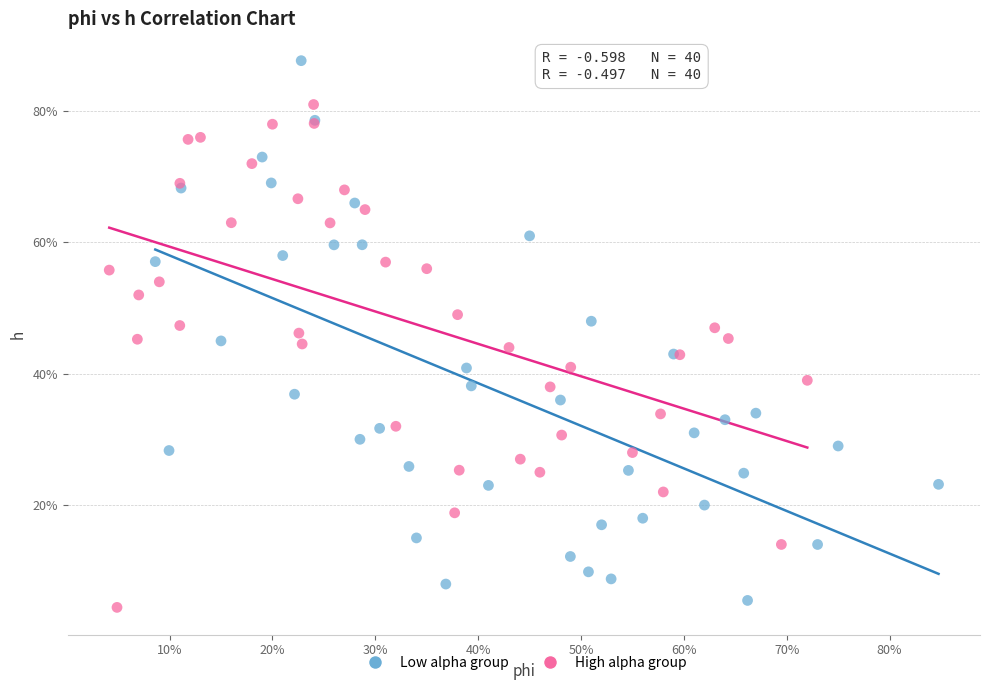

Which series reaches the maximum Y coordinate?

Low alpha group